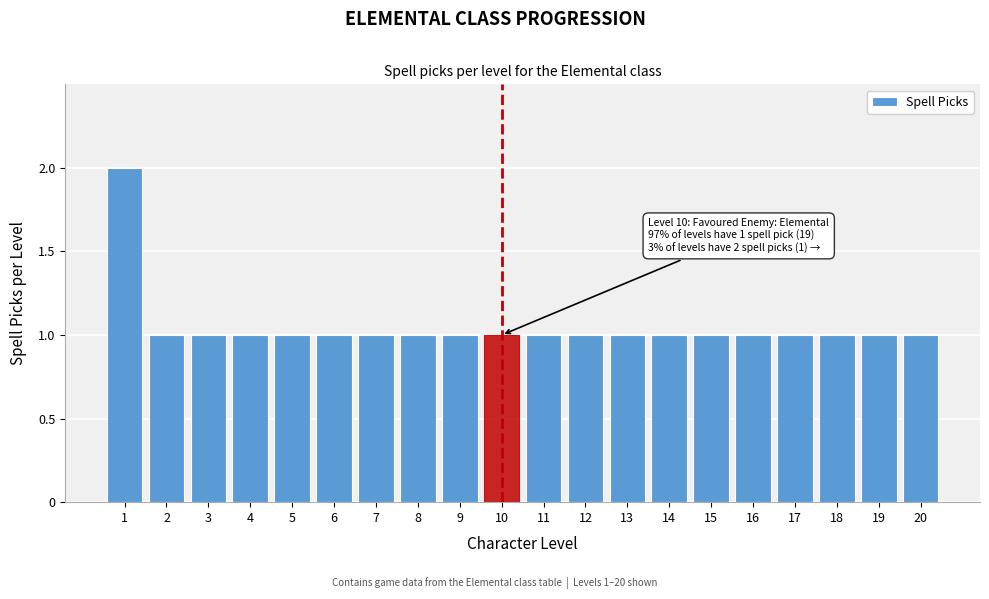

Reading right to left, extract all data points from this chart.

1	1	1	1	1	1	1	1	1	1	1	1	1	1	1	1	1	1	1	2